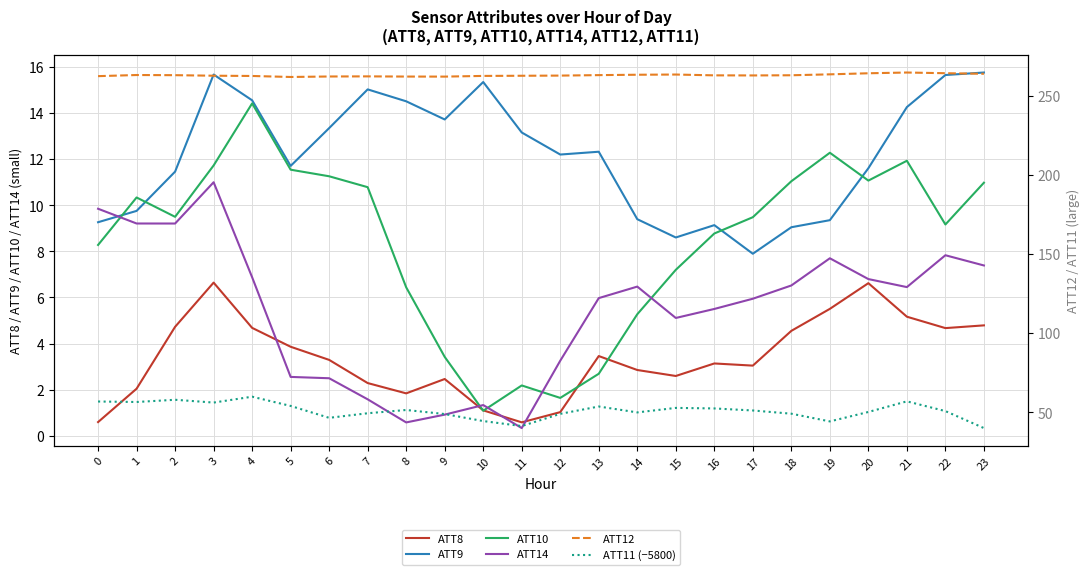

True or false: ATT9 has a value of 13.2 at 11.

True